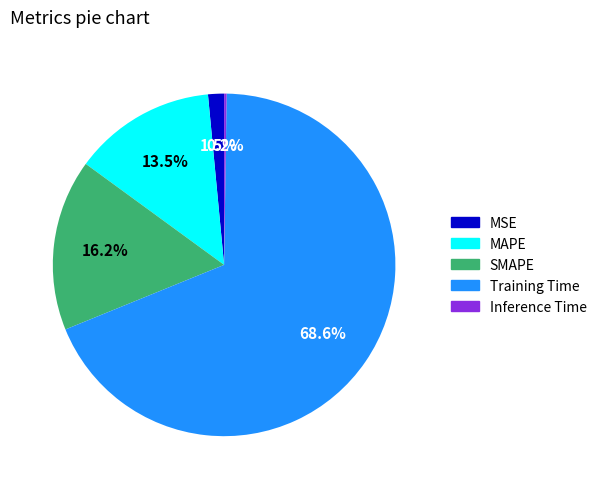

Do MAPE and Training Time together represent more than half of the pie?

Yes